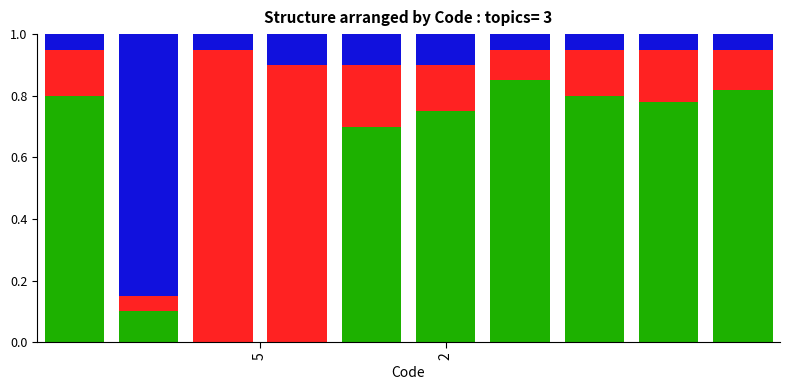

The value of Topic 2 at 3 is 0.5. True or false?

False